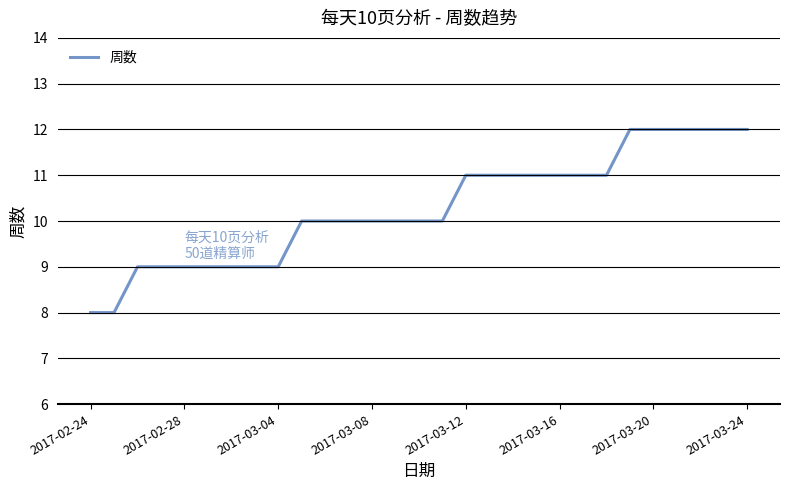

What is the greatest value displayed?

12